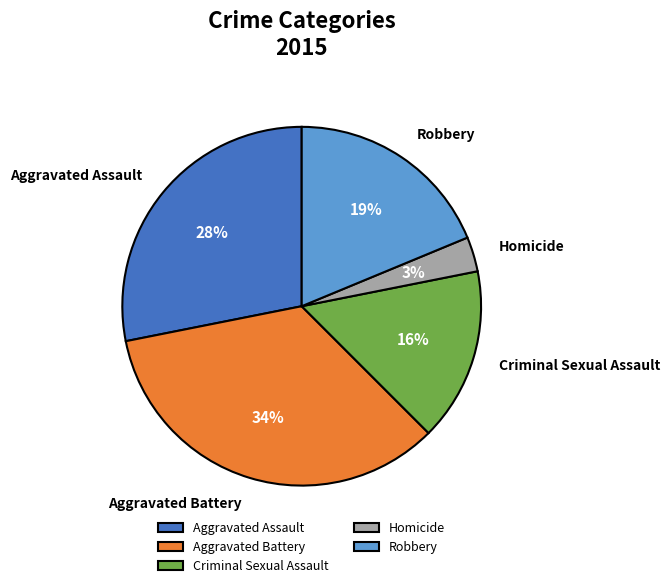

Which has a higher value, Aggravated Battery or Homicide?

Aggravated Battery